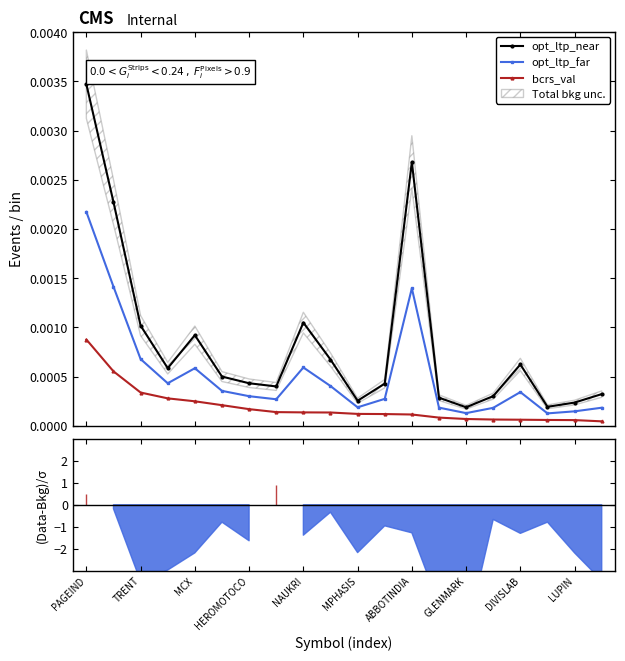

At which label is bcrs_val closest to 0?

19